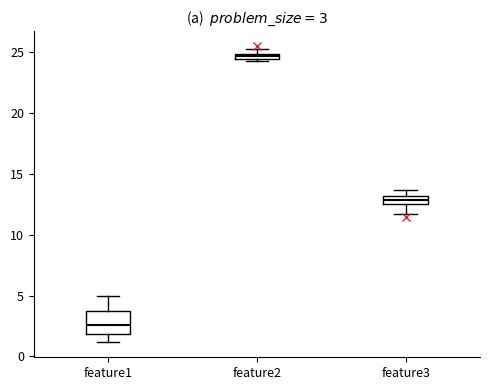

Which box has the highest median line?

feature2